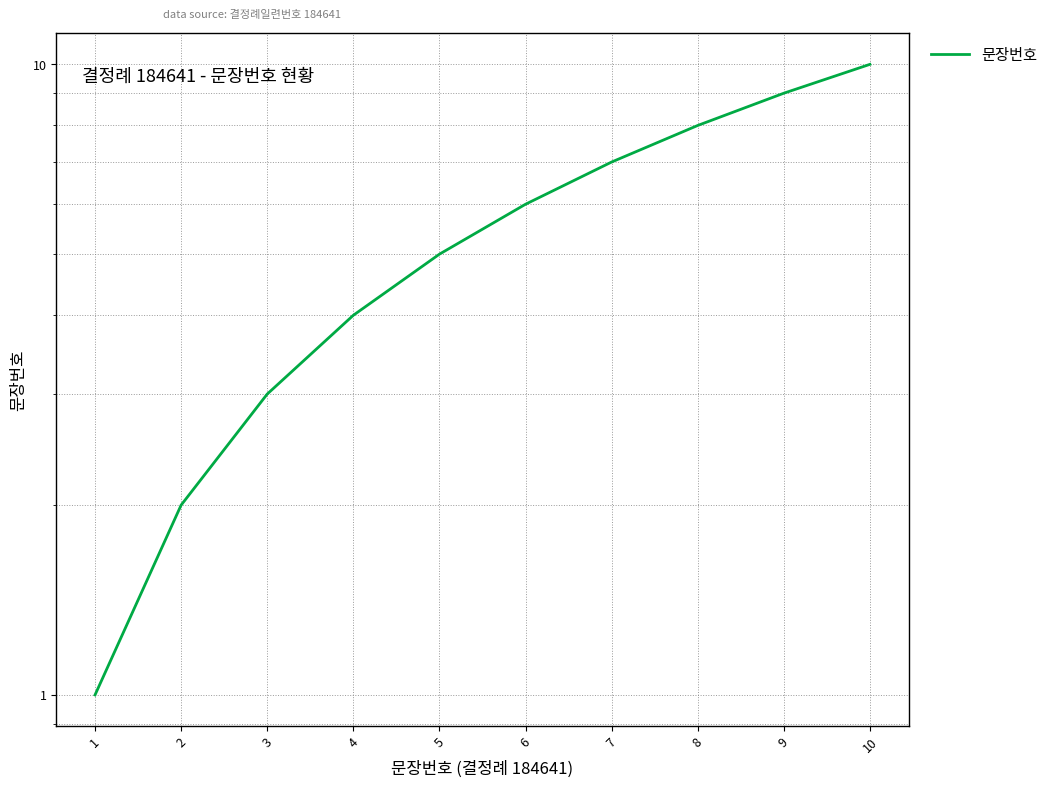

Reading left to right, extract all data points from this chart.

1=1	2=2	3=3	4=4	5=5	6=6	7=7	8=8	9=9	10=10